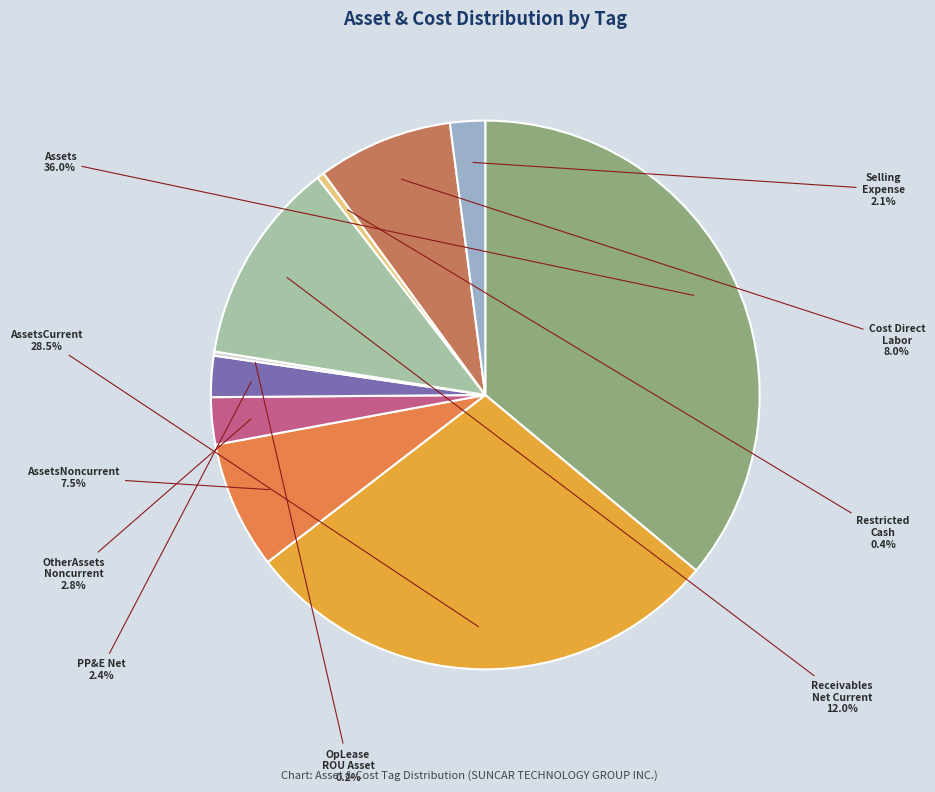

Does any single category account for the majority?

No